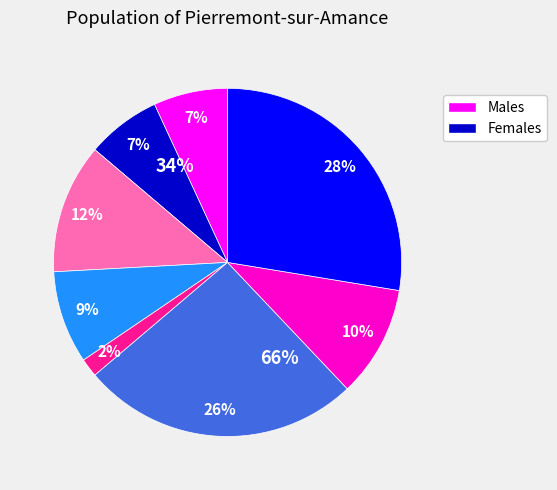

How many segments does this pie chart have?

8